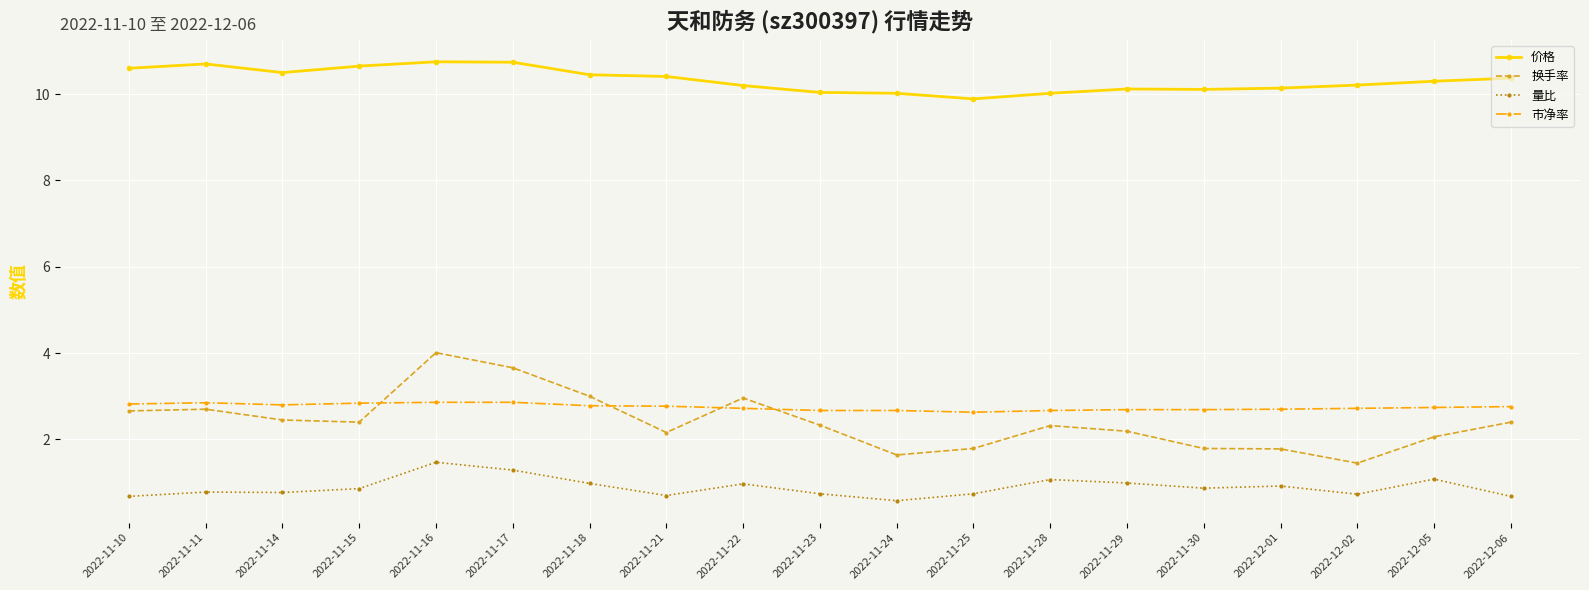

Count the number of categories in the chart.

19